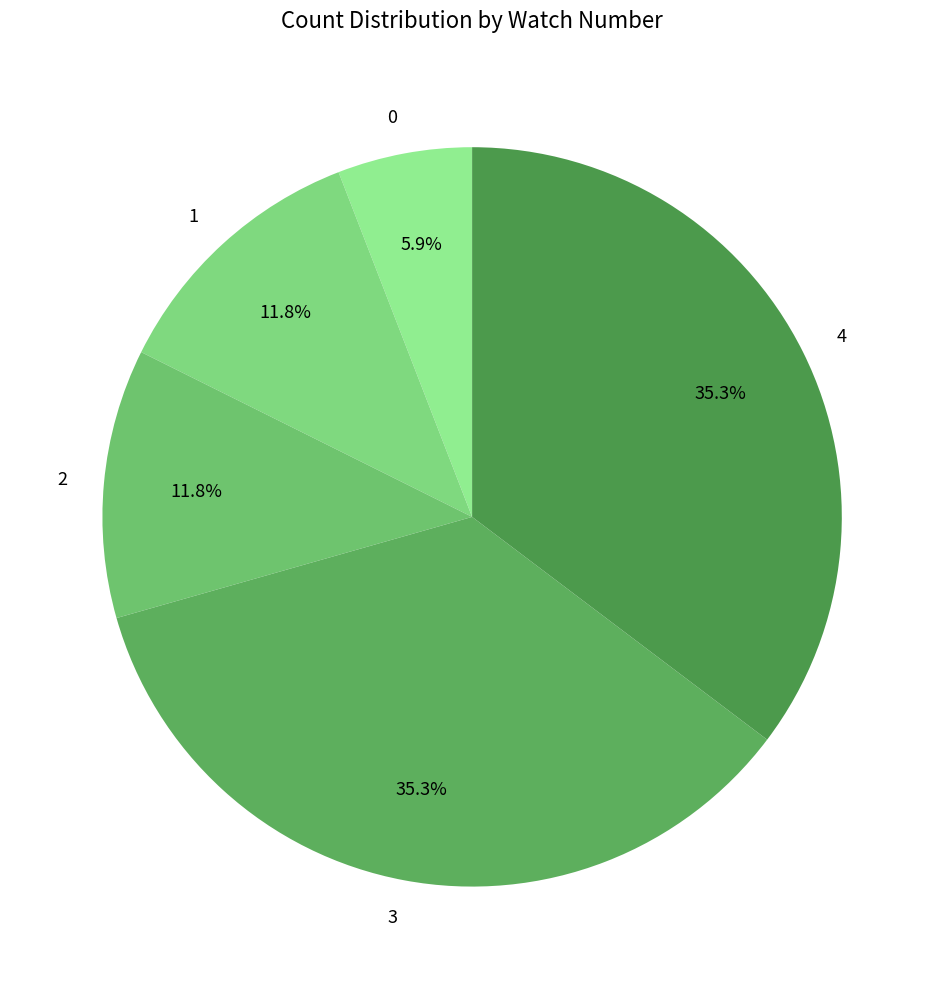

To the nearest percent, what percentage of the pie is 4?

35%